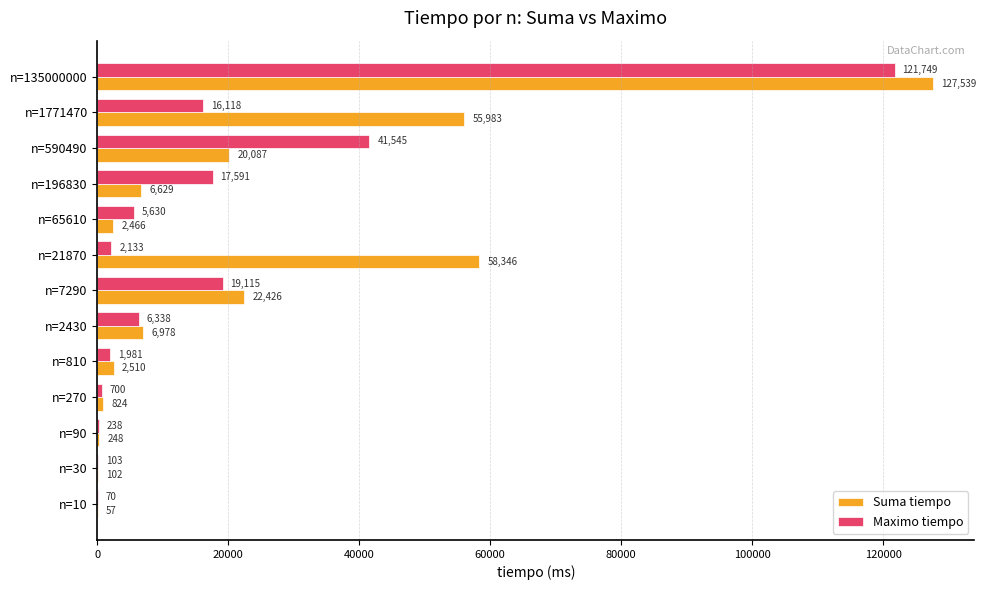

Which series has the largest total across all categories?

Suma tiempo